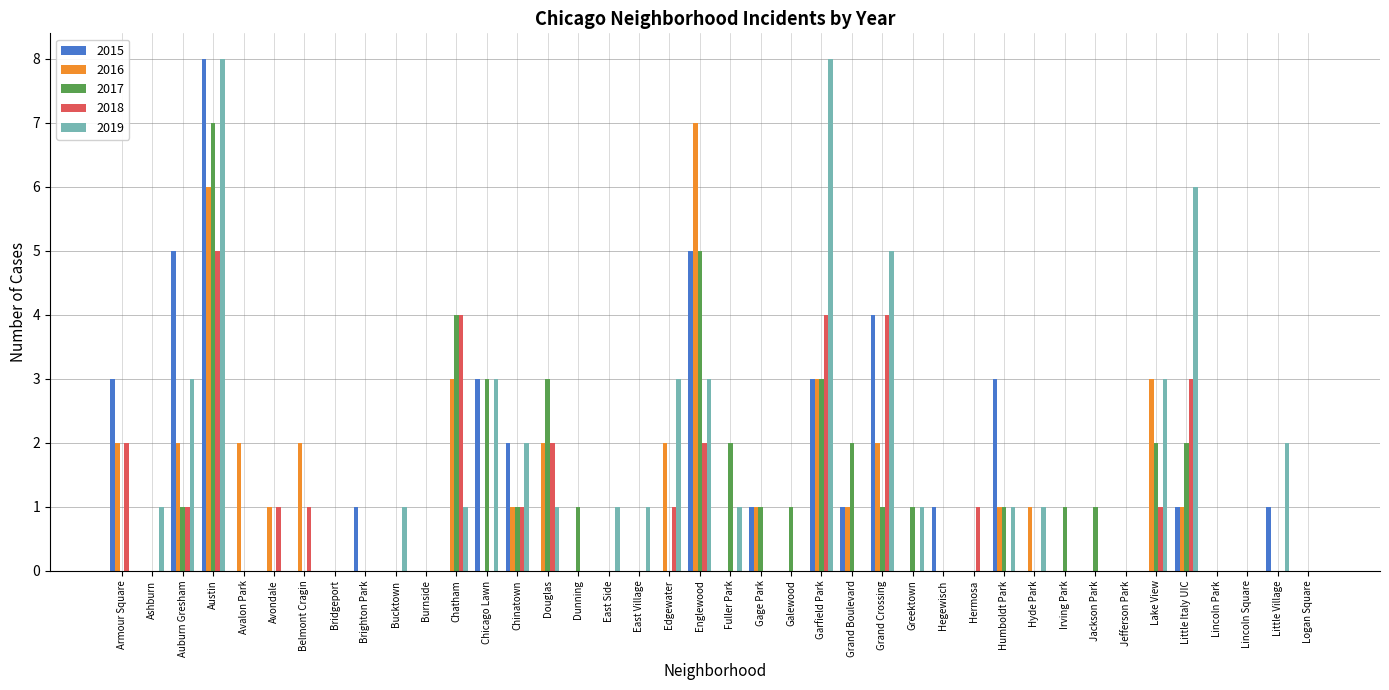

What is the sum of the 2017 values at Chatham and Brighton Park?

4